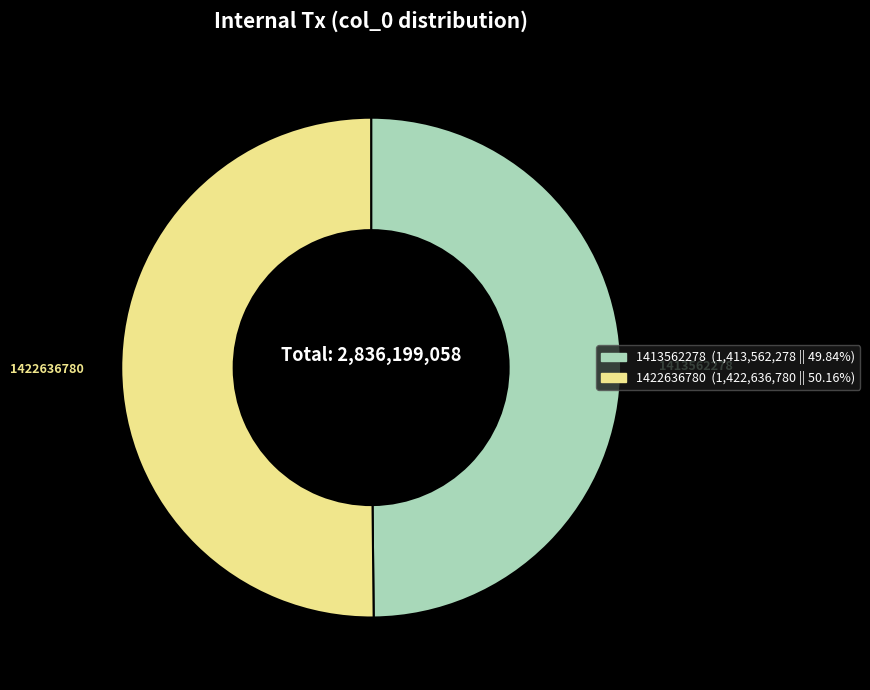

Approximately how many times larger is the value at 1413562278 compared to 1422636780?

1.0